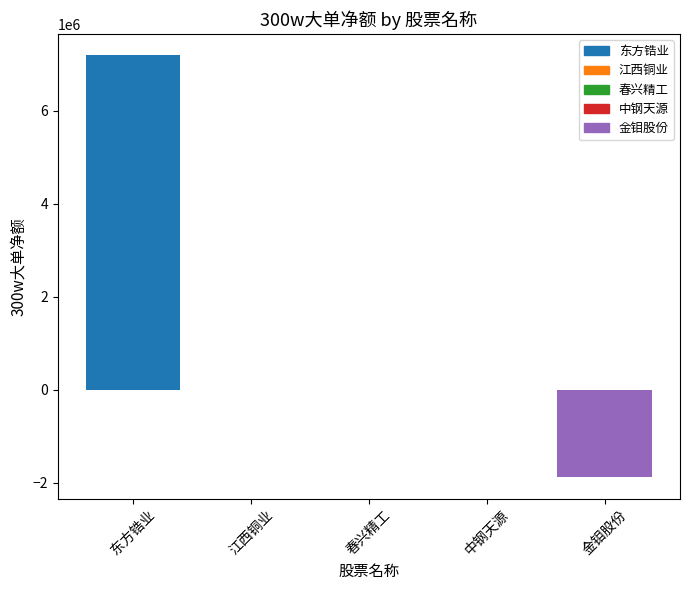

What is the greatest value displayed?

7203800